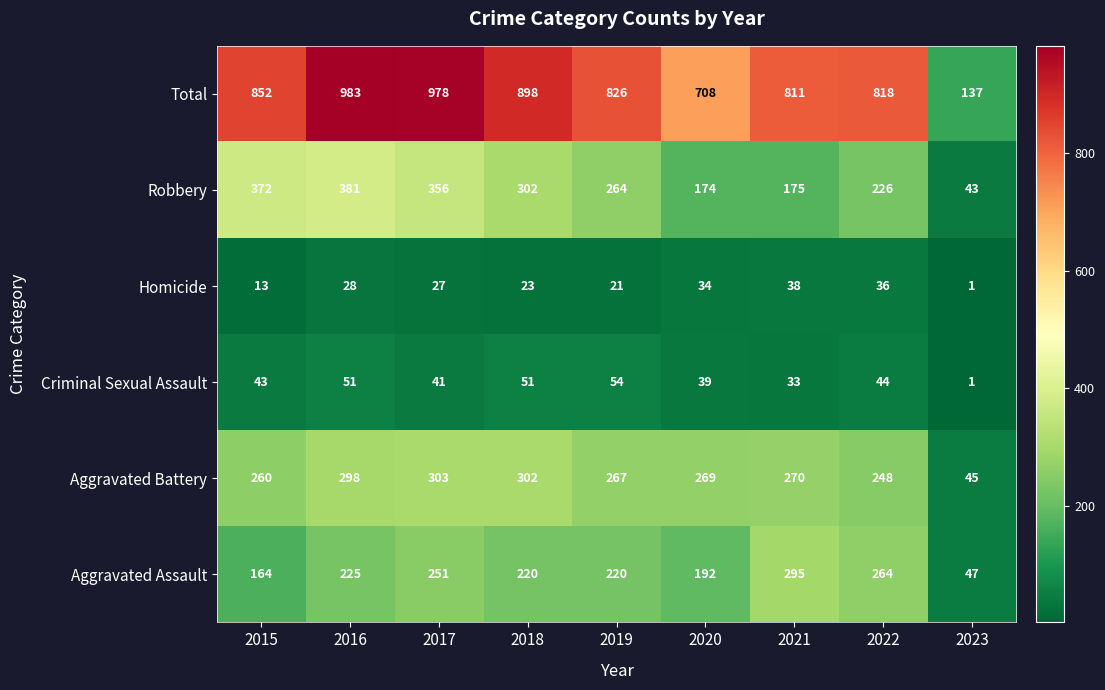

What is the total value across all series at 2019?

1652